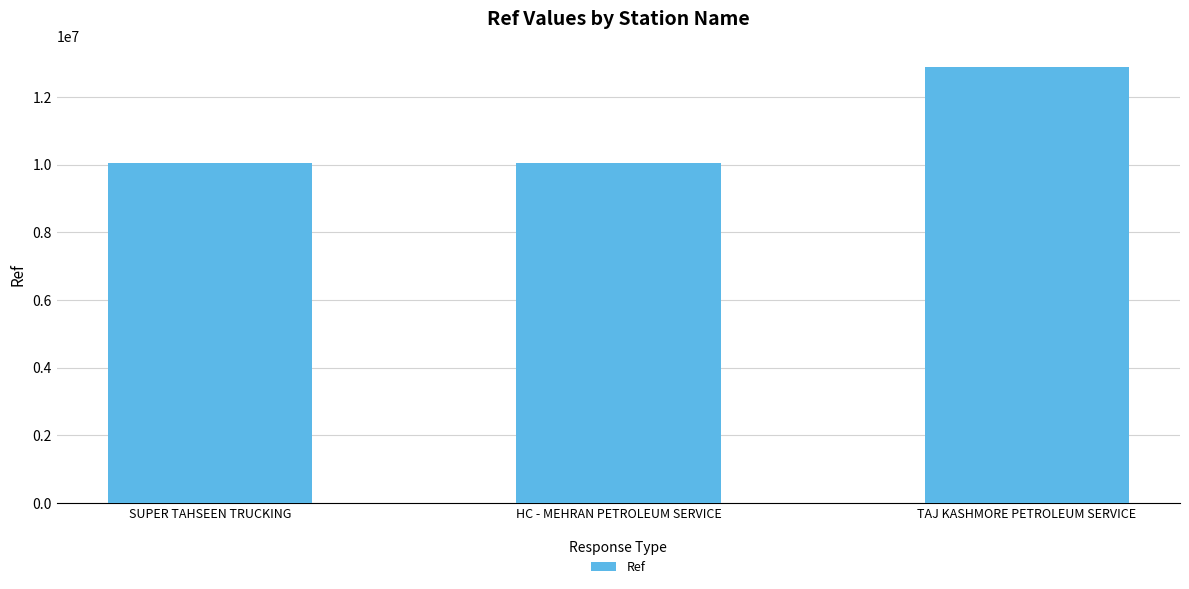

What is the maximum value shown in the chart?

12869812